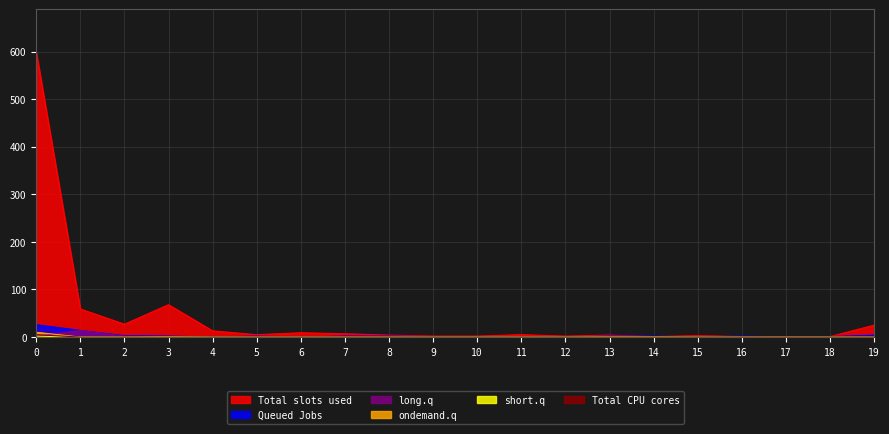

In col_5, how many points are higher than both neighbors (excluding endpoints)?

4